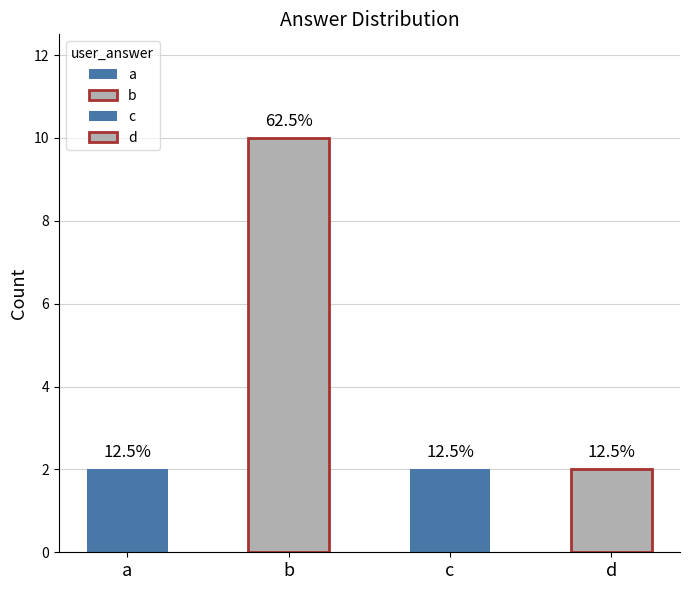

Rank the categories by value from lowest to highest.

a, c, d, b